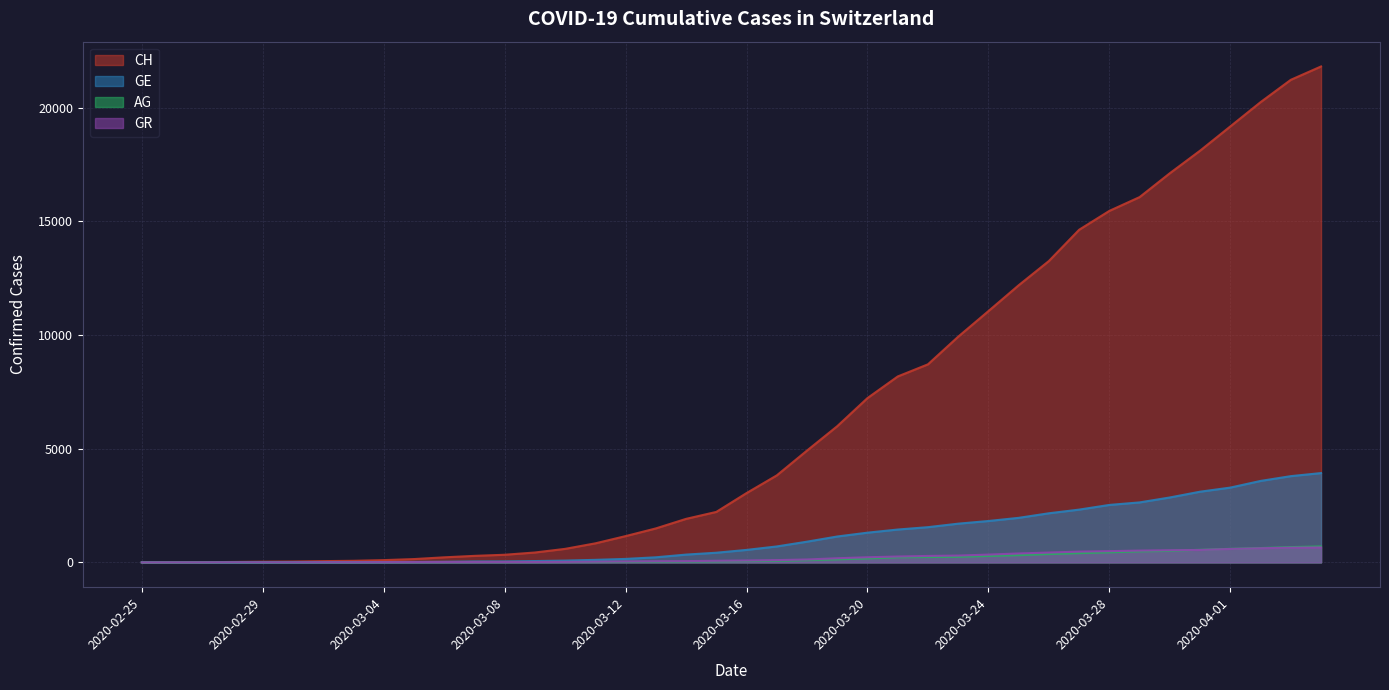

At 2020-03-22, list the series in order from largest to smallest.

CH, GE, GR, AG